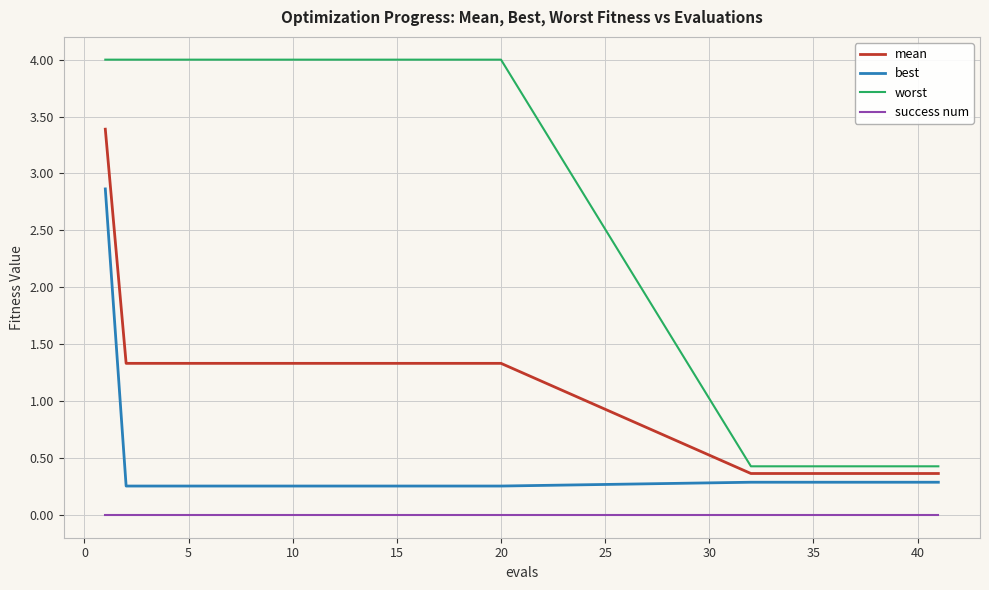

How many distinct data groups are displayed?

4